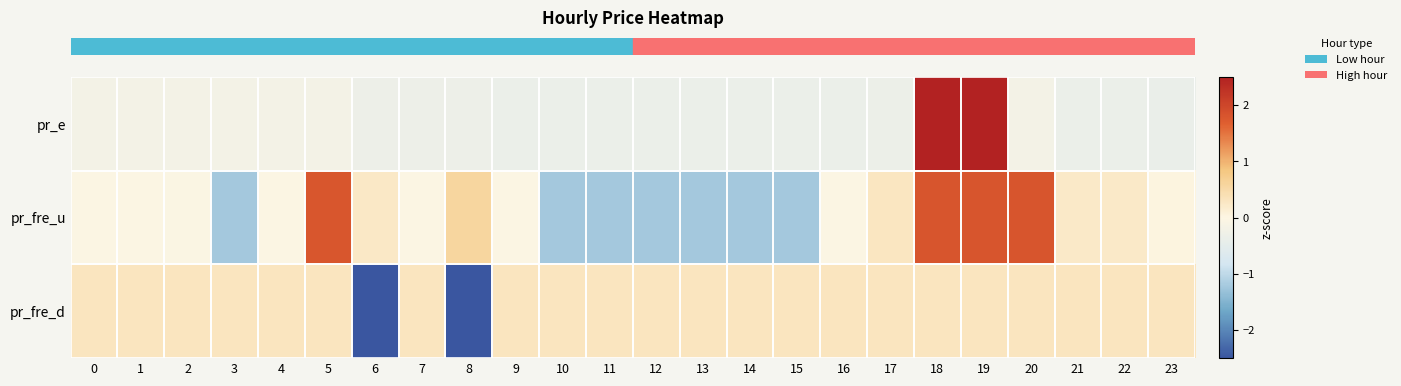

At how many categories does at least one series exceed -2?

24